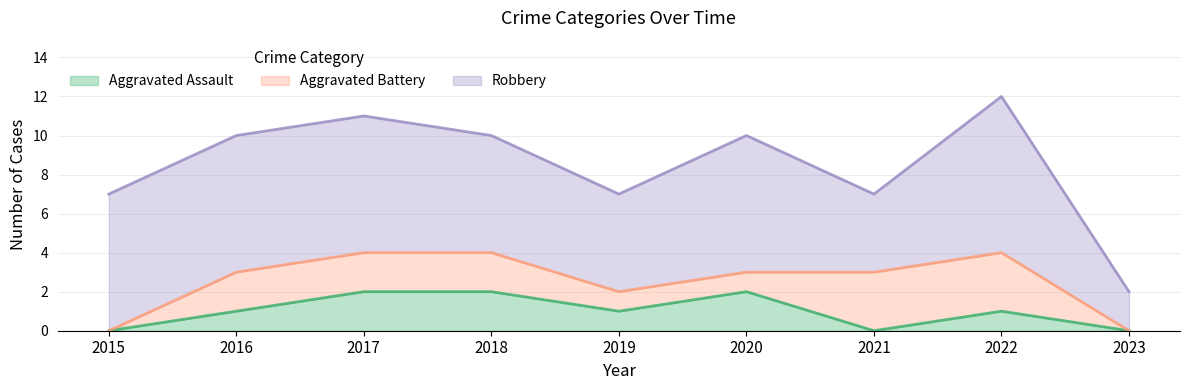

Which series has the widest spread of values?

Robbery